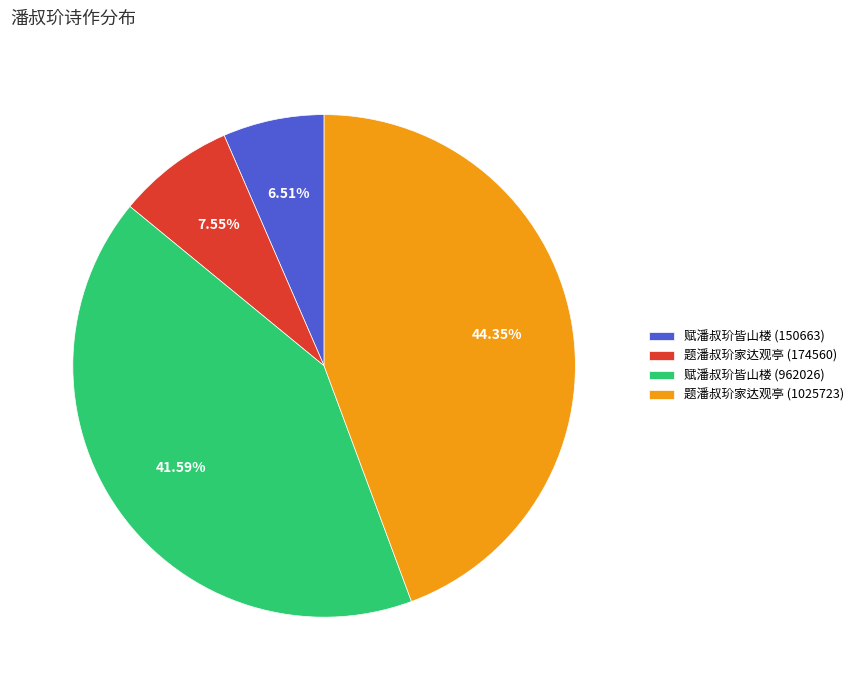

Is there a majority slice in this chart?

No